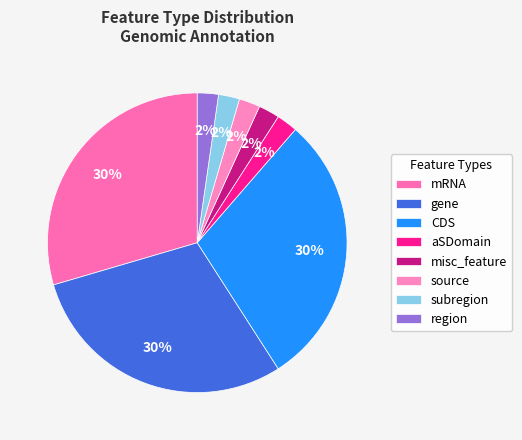

Count the number of slices in the pie.

8